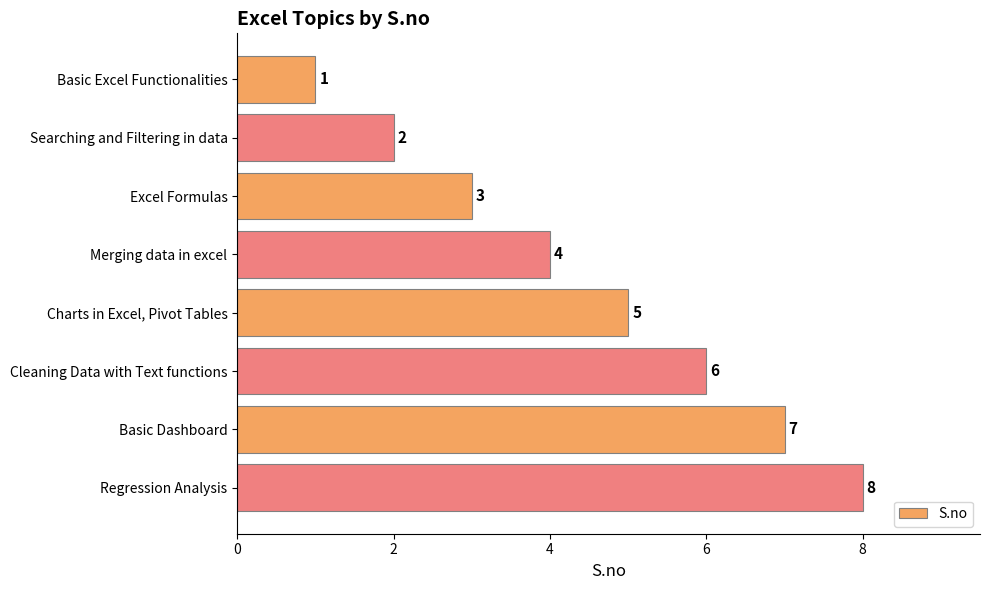

How many bars are there in total?

8